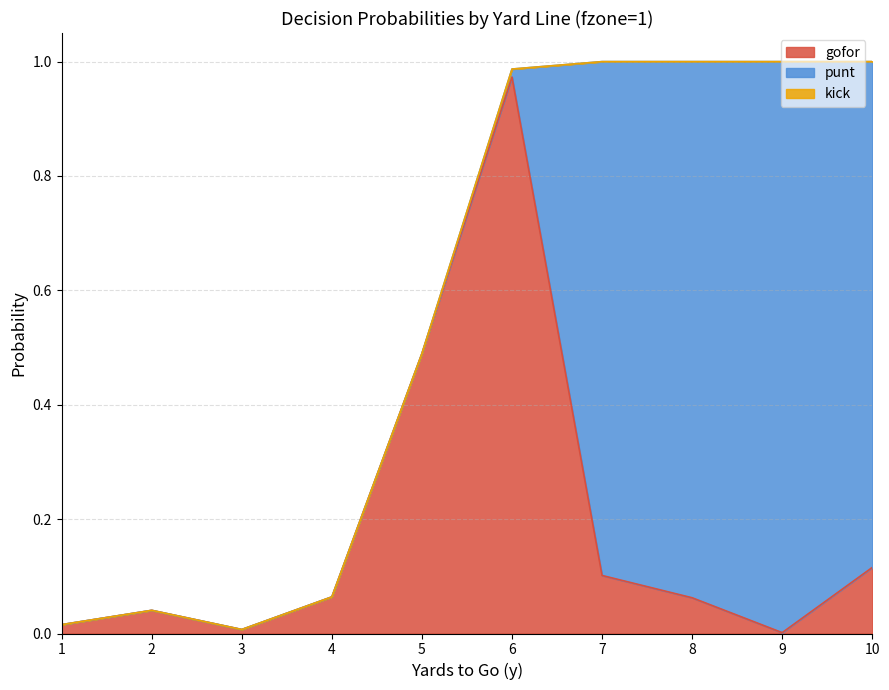

At which category does the chart reach its peak across all series?

9